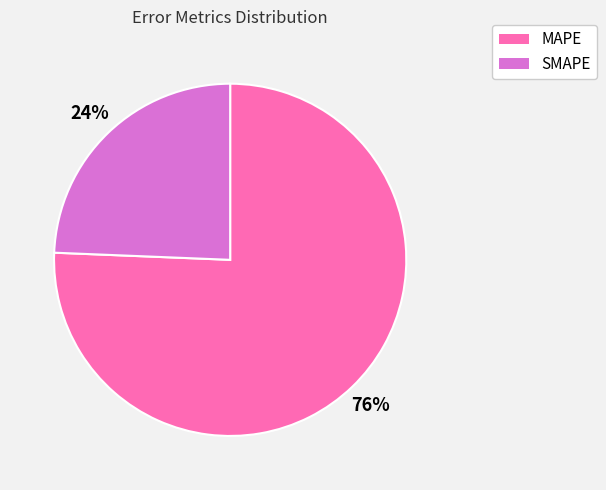

What percentage is the MAPE slice, to the nearest percent?

76%